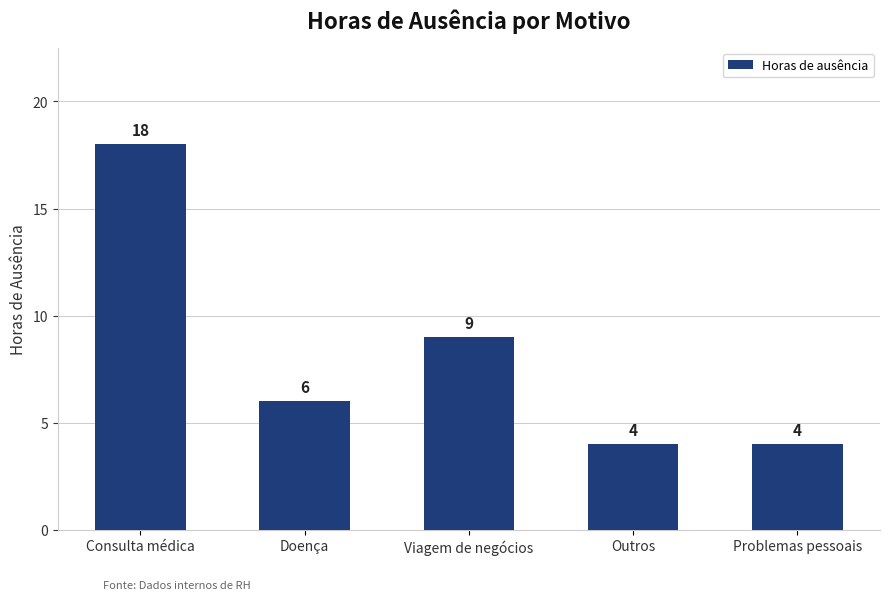

Is it true that the value at Problemas pessoais is 4?

True